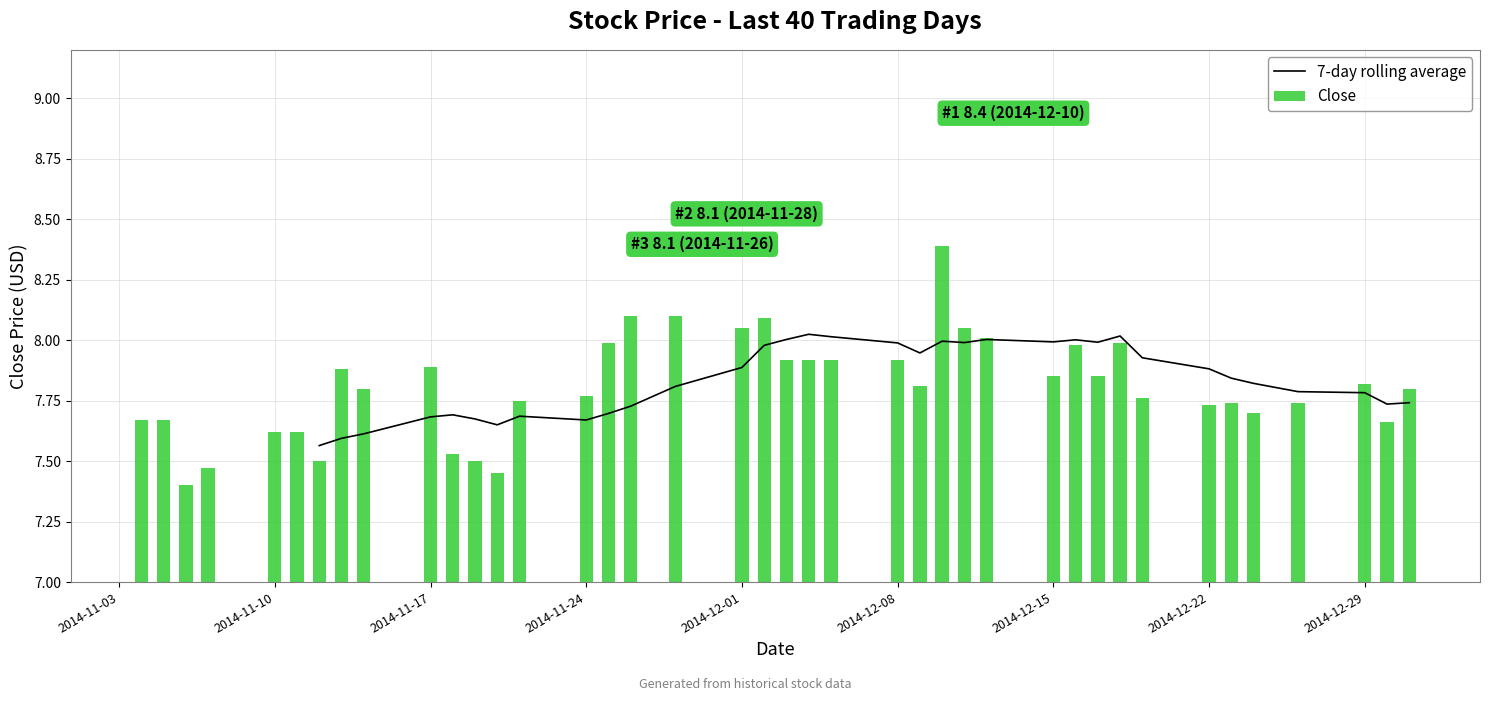

What is the difference between the maximum and minimum values in the Close series?

1.0